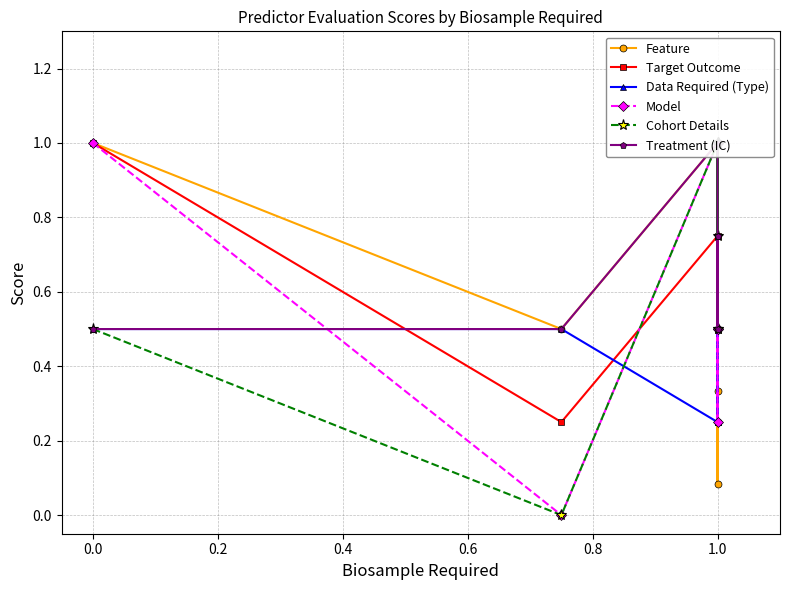

How many Cohort Details values are between 0 and 1?

9